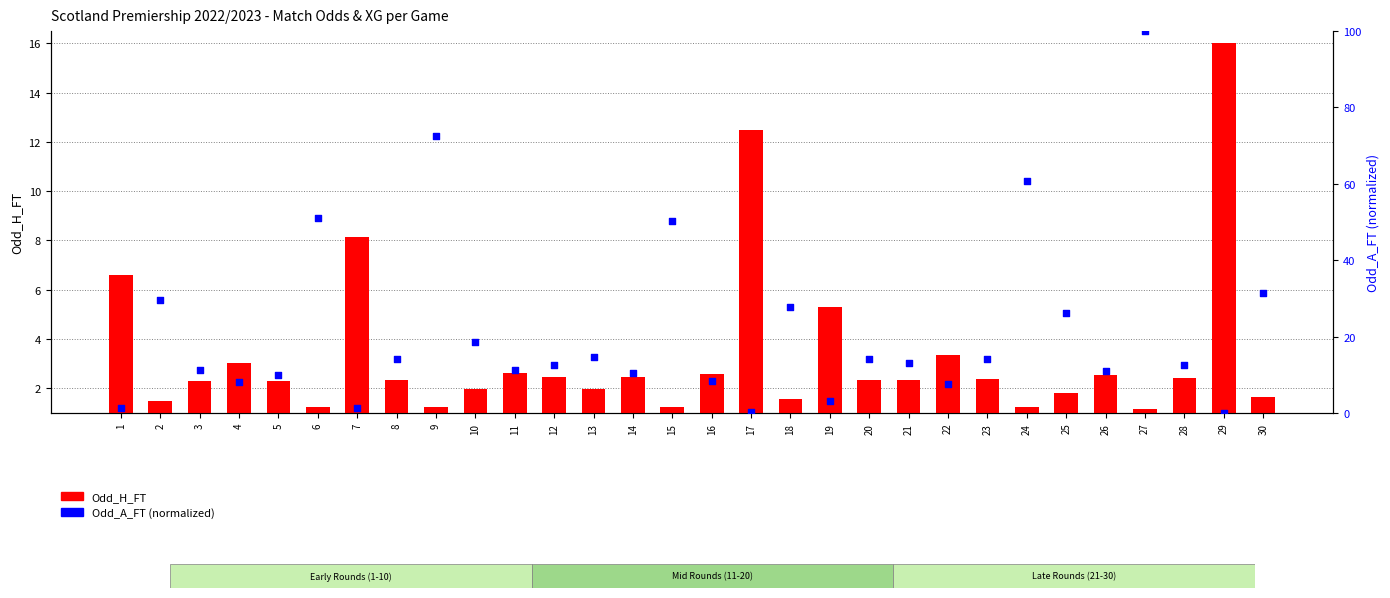

Is the value of Odd_A_FT at 25 greater than the value of Odd_H_FT at 18?

Yes